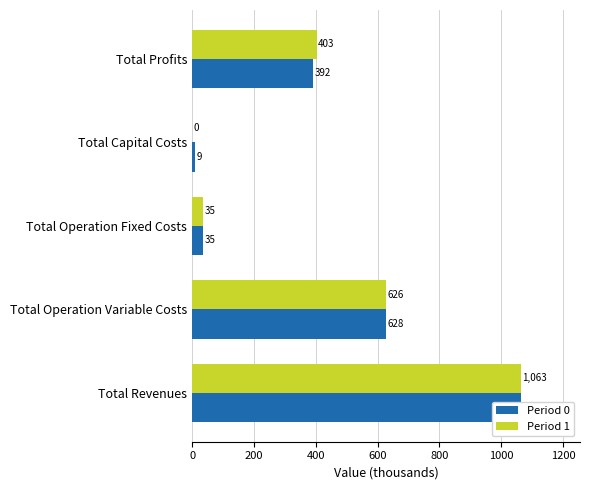

Is it true that Period 0 equals 8.8 at Total Capital Costs?

True